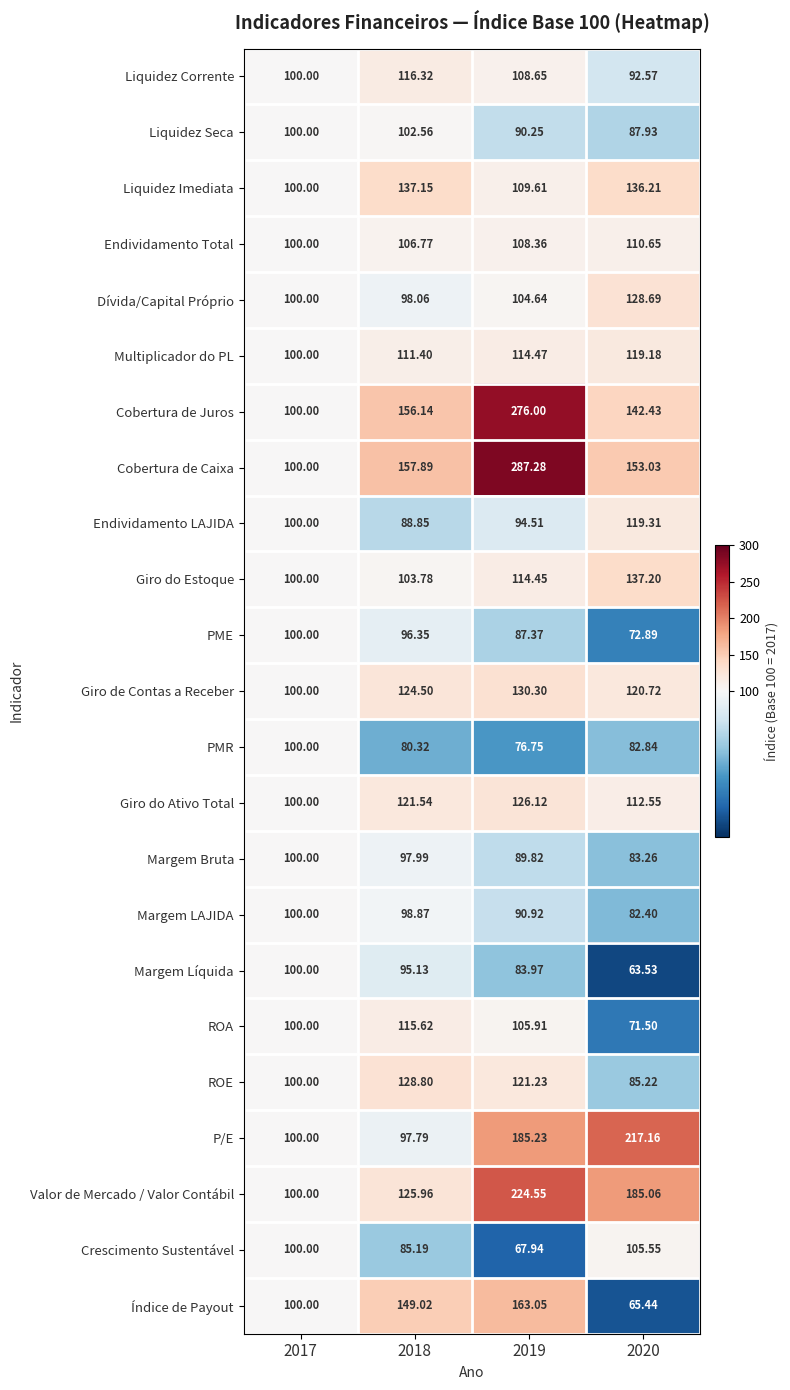

At 2018, list the series in order from smallest to largest.

PMR, Crescimento Sustentável, Endividamento LAJIDA, Margem Líquida, PME, P/E, Margem Bruta, Dívida/Capital Próprio, Margem LAJIDA, Liquidez Seca, Giro do Estoque, Endividamento Total, Multiplicador do PL, ROA, Liquidez Corrente, Giro do Ativo Total, Giro de Contas a Receber, Valor de Mercado / Valor Contábil, ROE, Liquidez Imediata, Índice de Payout, Cobertura de Juros, Cobertura de Caixa